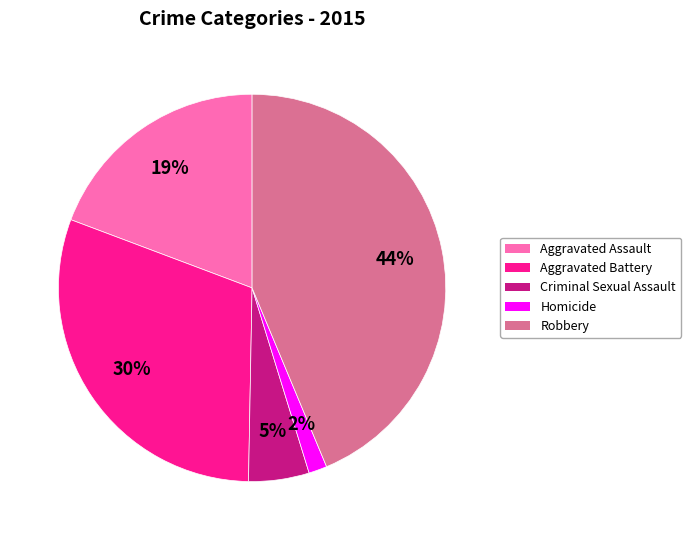

Count the number of slices in the pie.

5